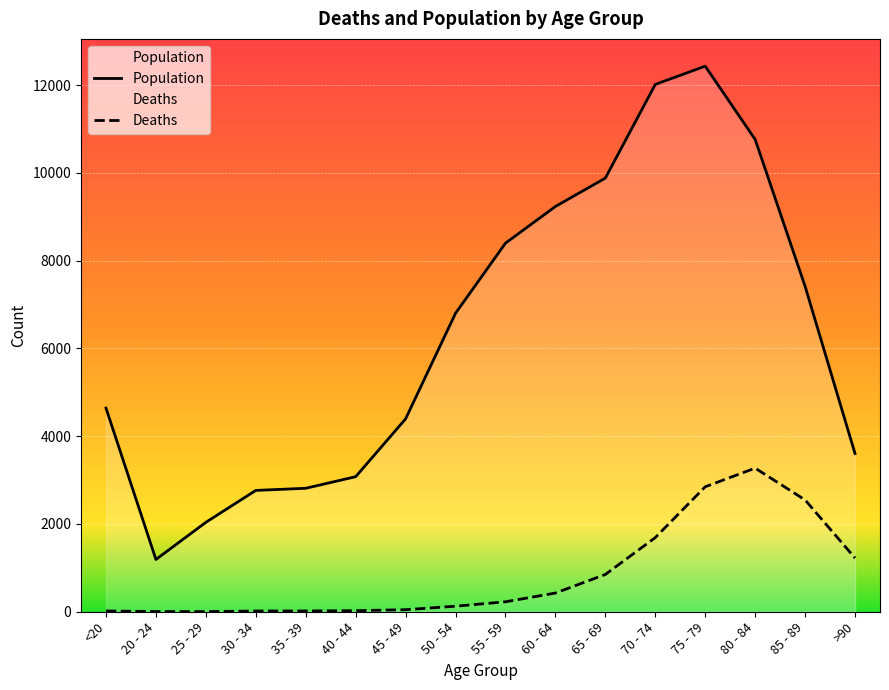

True or false: Population has a value of 12831 at 55 - 59.

False